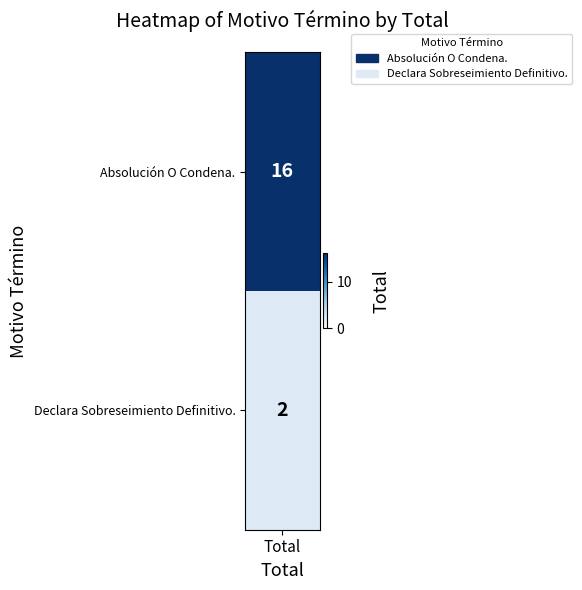

Count the values in the range 2 to 16.

2